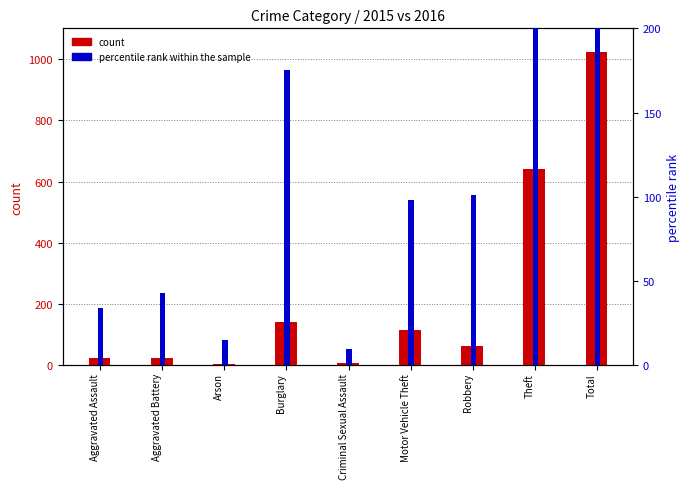

What are all the series names shown in the legend?

count, percentile rank within the sample